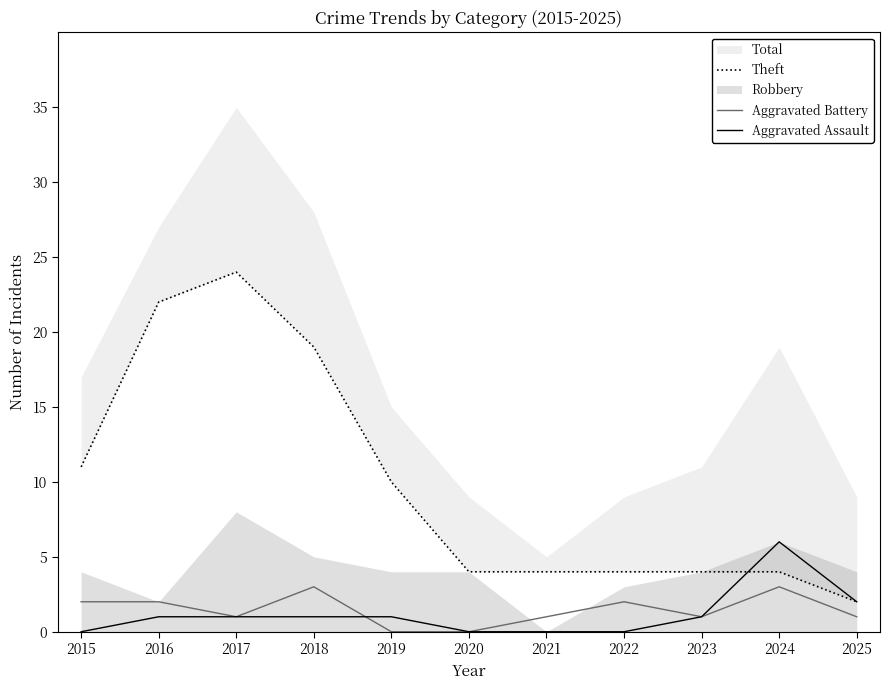

At which label does Theft reach its minimum?

2025